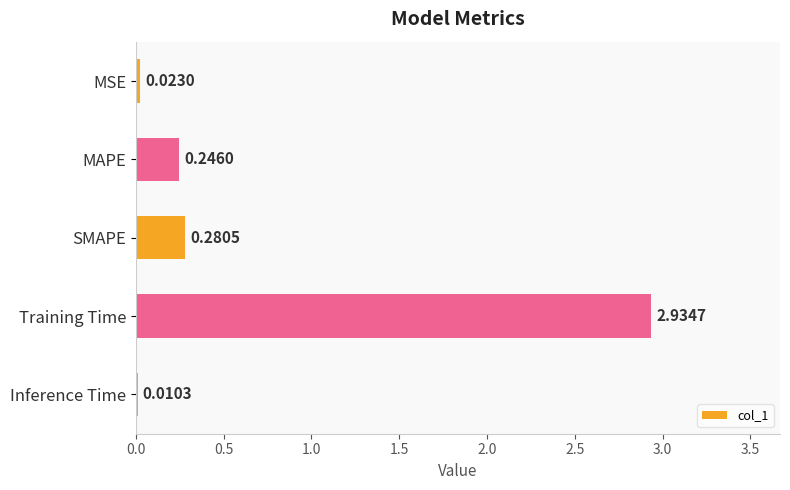

How many series are shown in this chart?

1